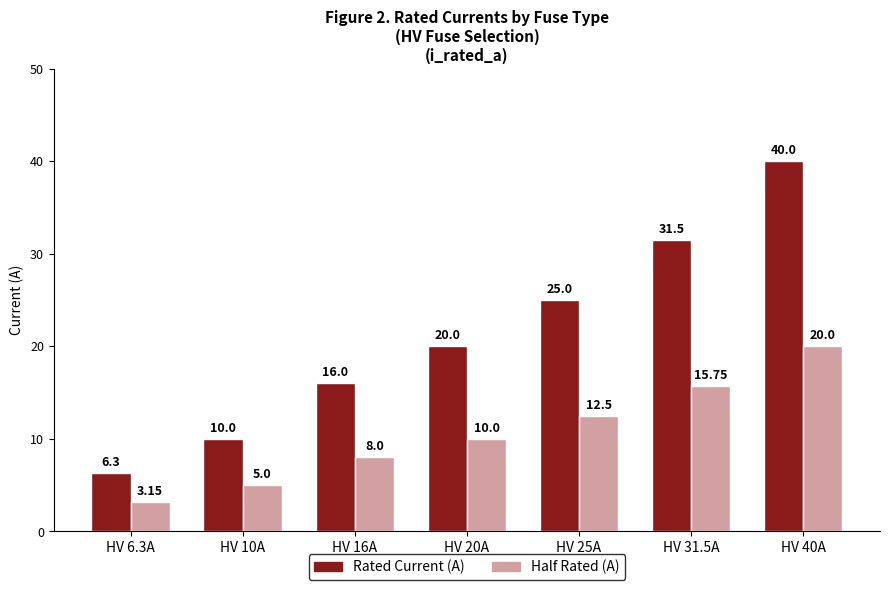

At which category is the sum across all series the highest?

HV 40A